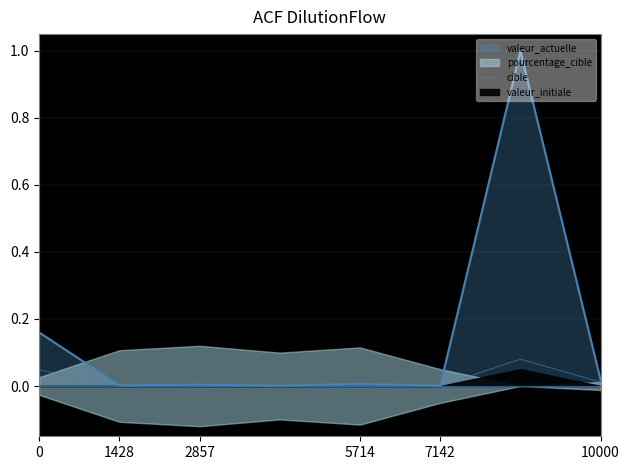

At which category does the data reach its first local peak?

2857